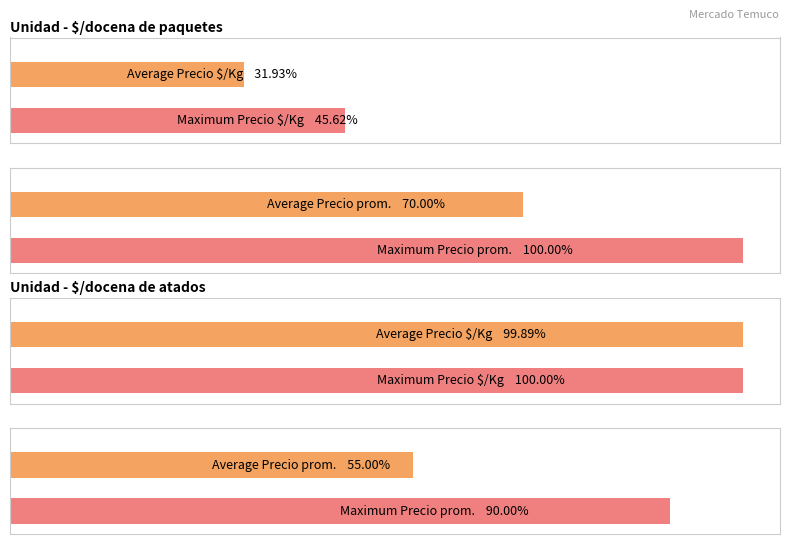

The Precio promedio ponderado series shows 1623 at 8. True or false?

False